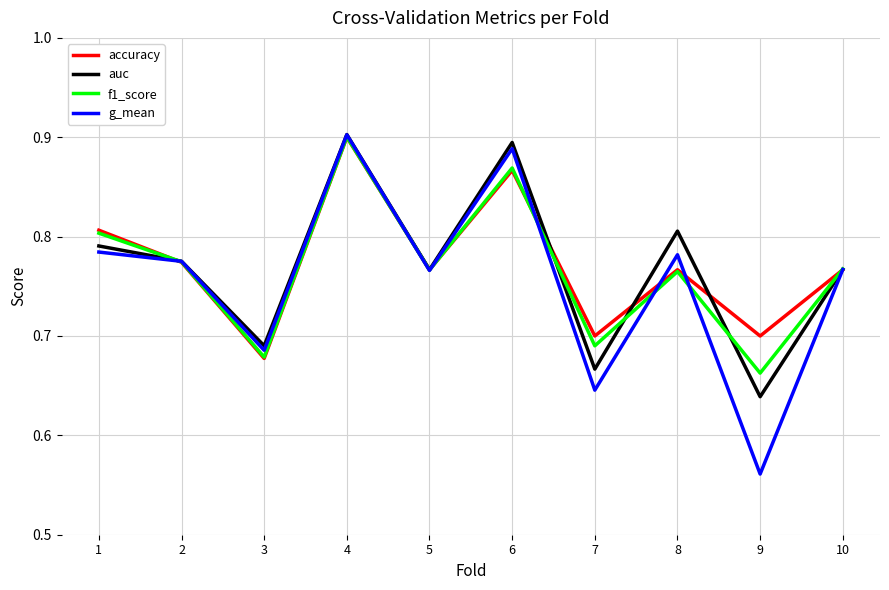

At which label is g_mean closest to 0?

9